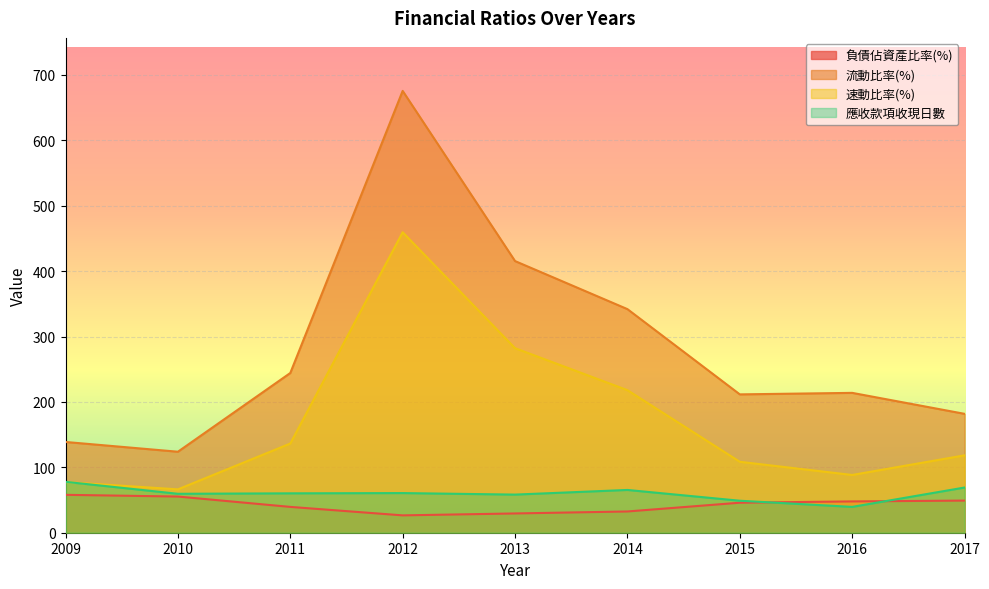

Where does the 速動比率(%) series first go above 118?

2011